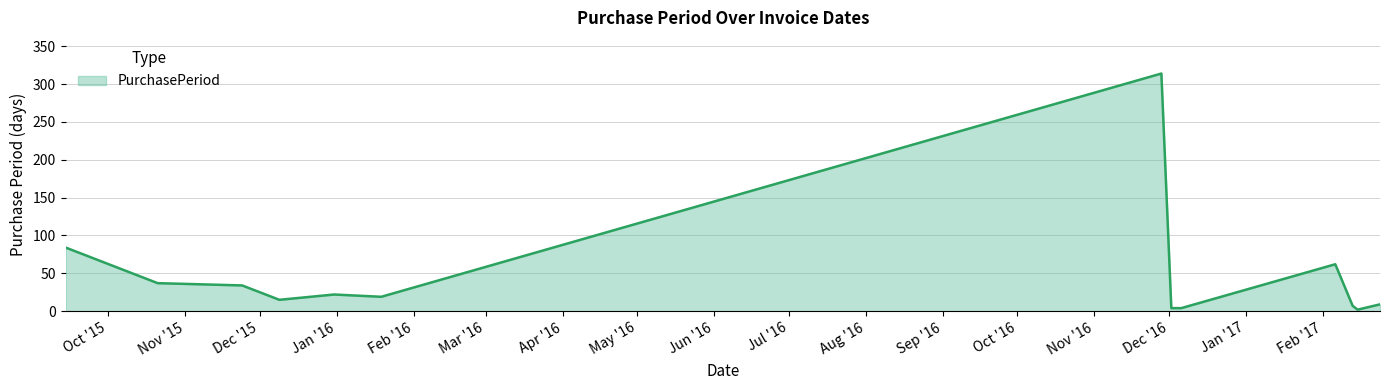

How many lines are shown in the chart?

1